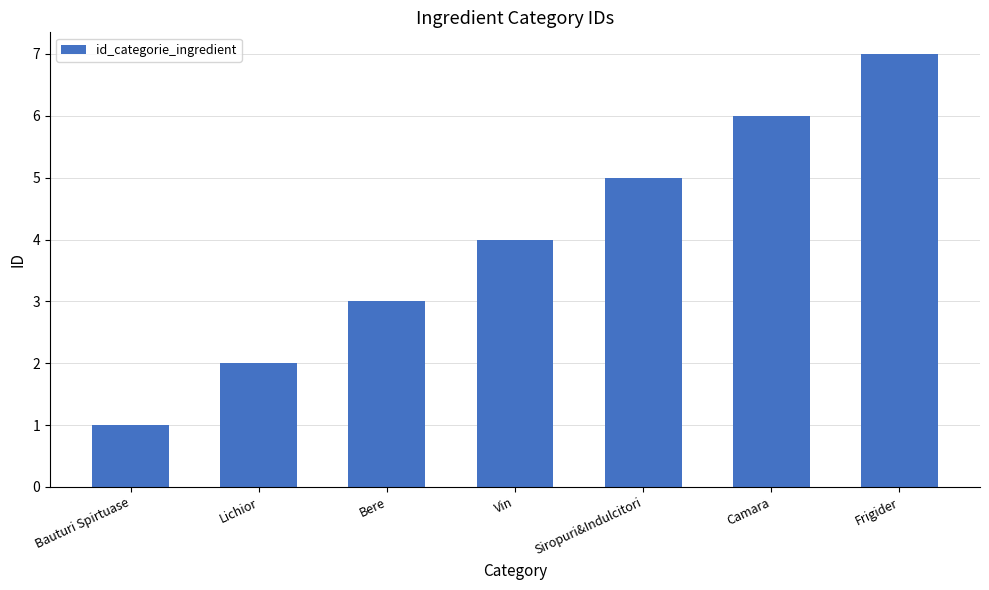

What is the greatest value displayed?

7